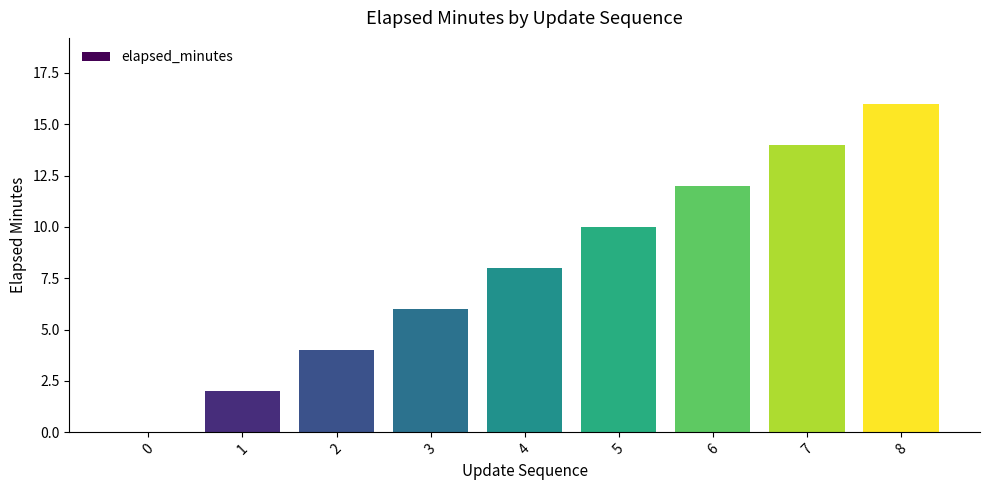

The value at 0 is 0. True or false?

True